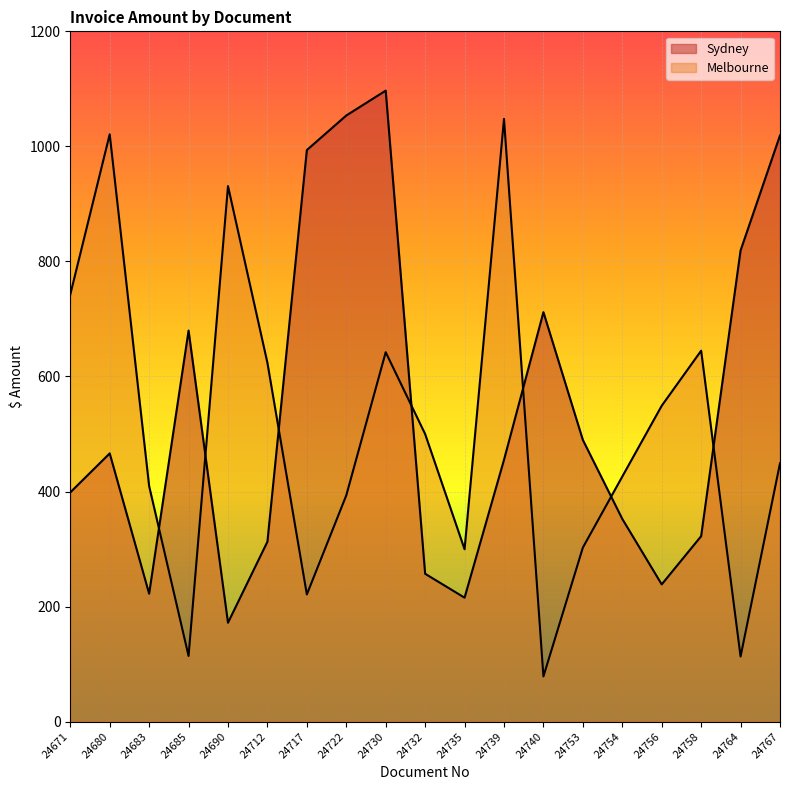

What is the sum of all Sydney values?

10276.7